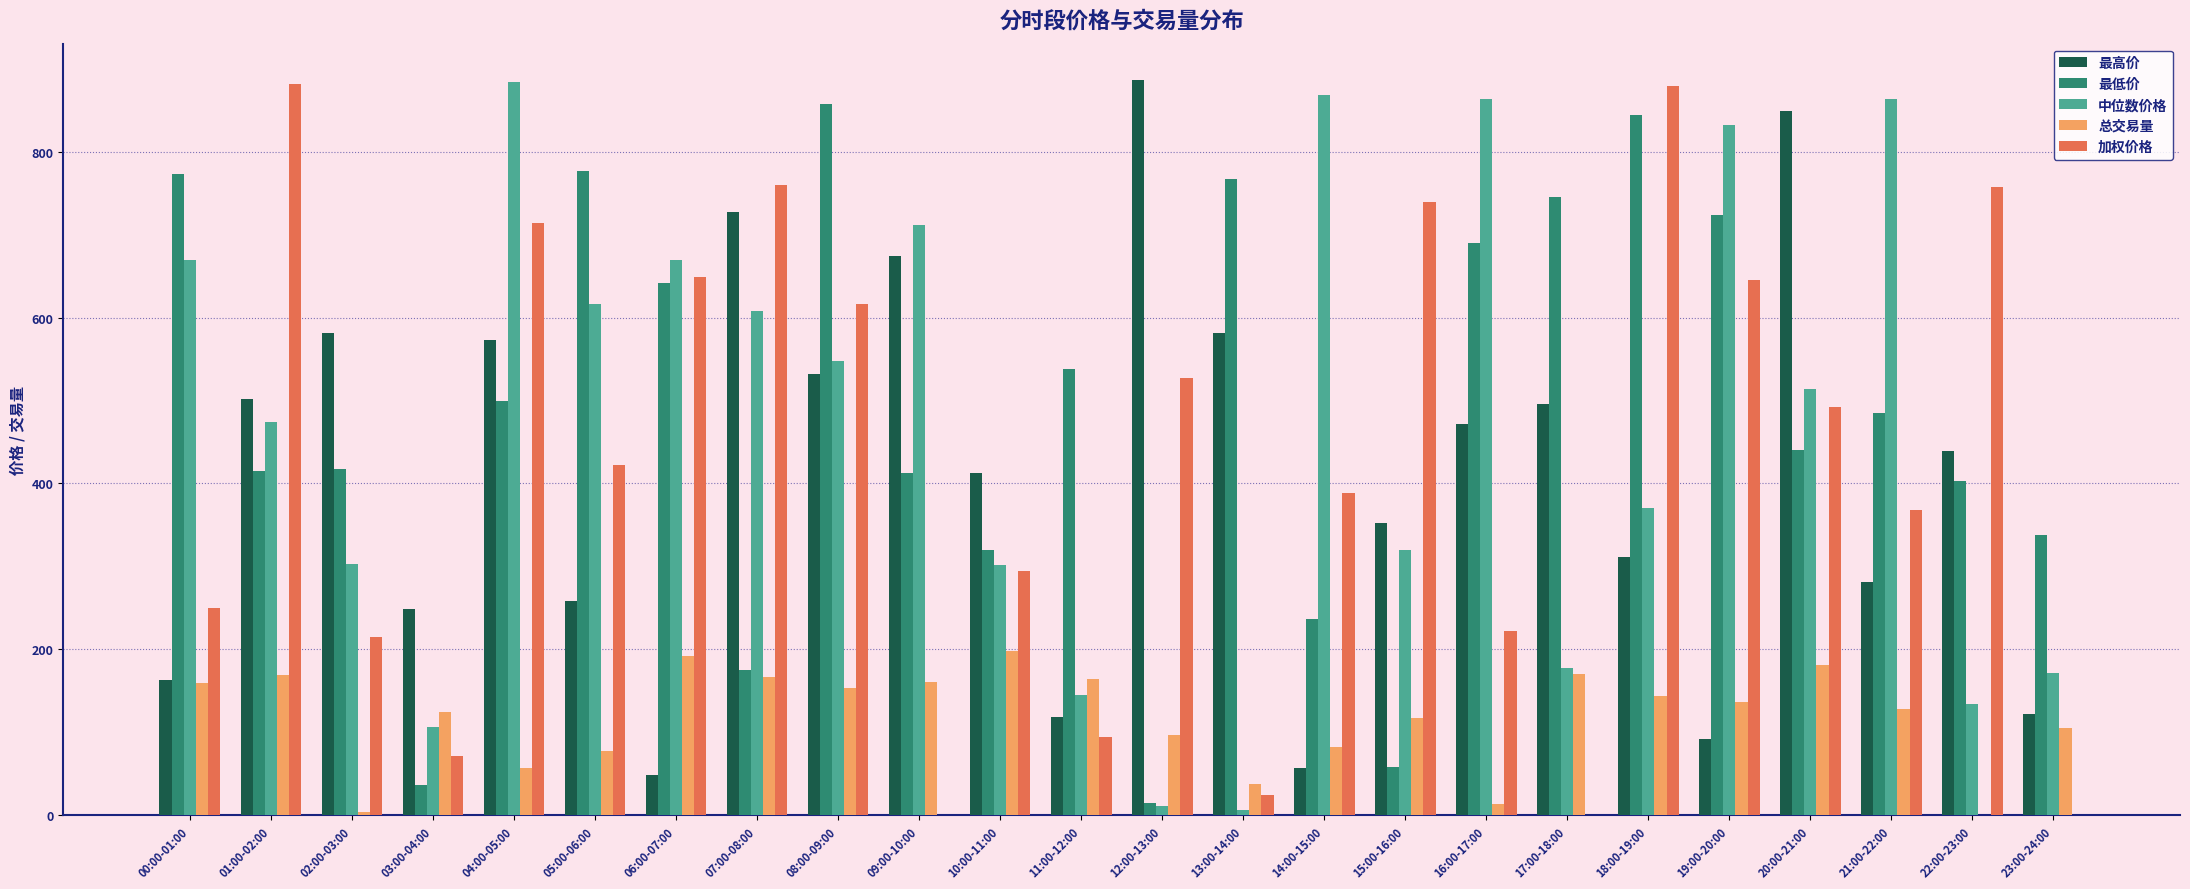

The 最高价 series shows 471.2 at 16:00-17:00. True or false?

True